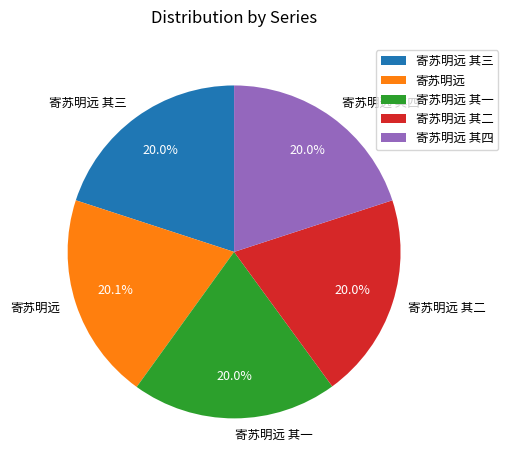

True or false: 寄苏明远 accounts for 20% of the total.

True